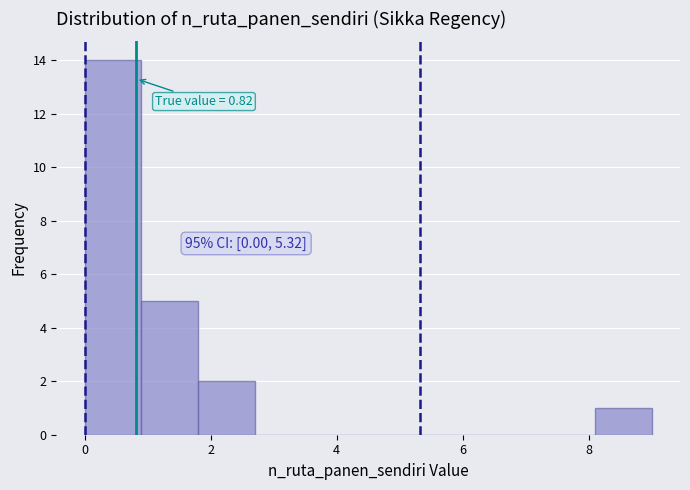

Which range on the x-axis has the tallest bar?

0.0 to 0.9